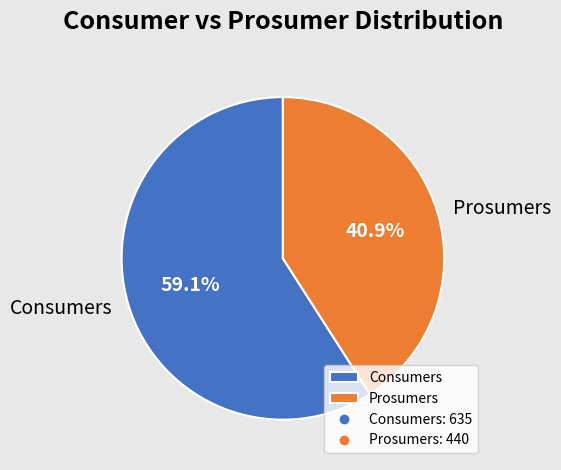

Does Prosumers account for over 50% of the chart?

No